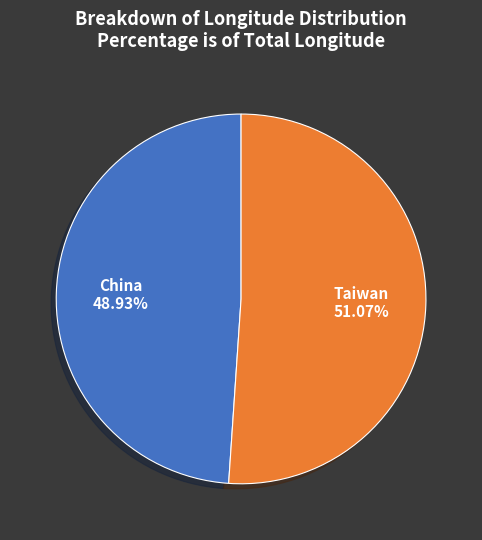

Between Taiwan and China, which is larger?

Taiwan